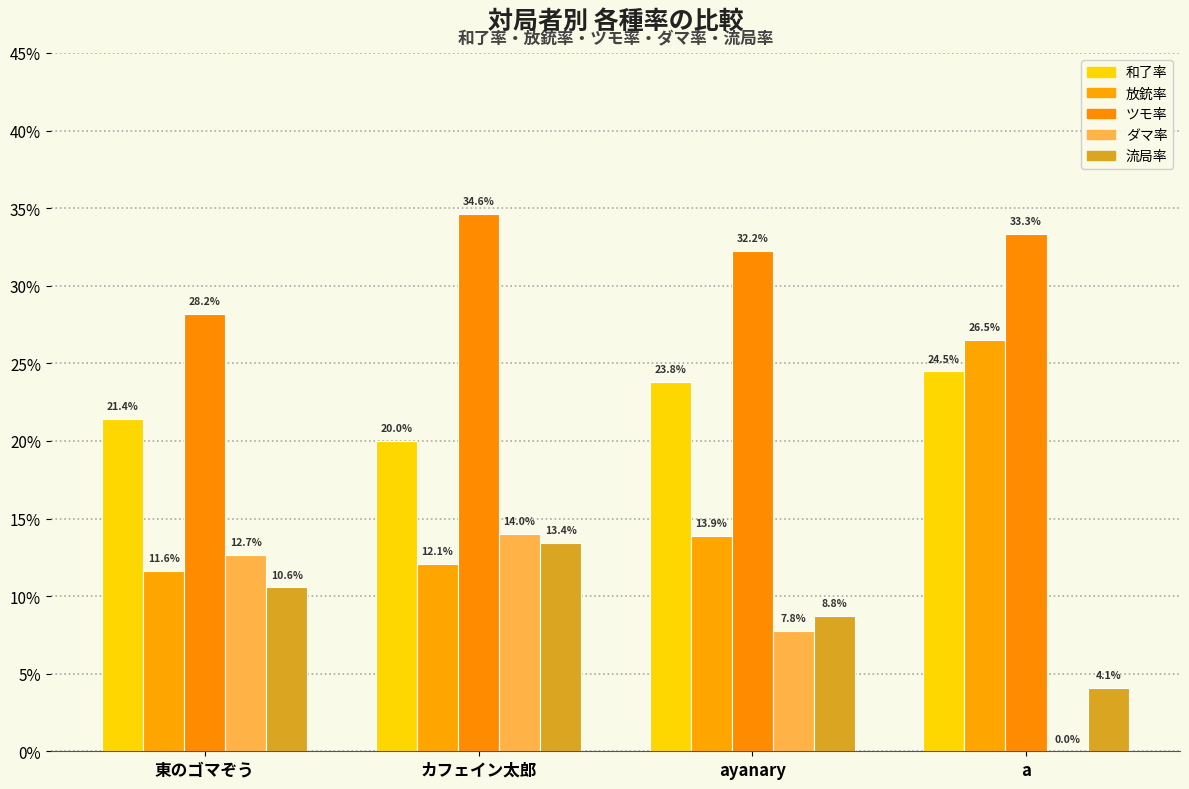

Does the chart contain stacked bars?

No